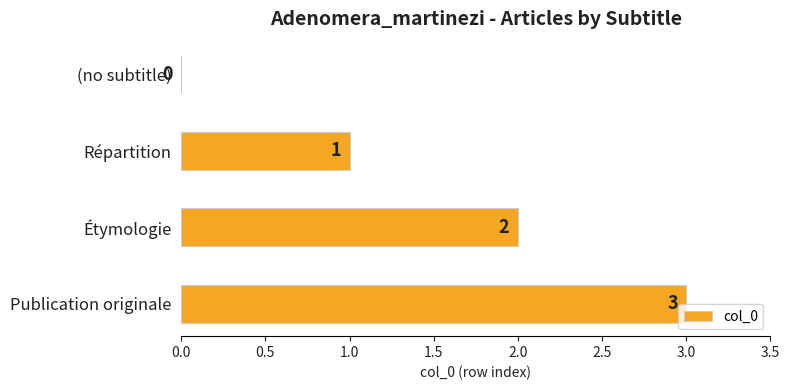

The chart shows a value of 3 at Étymologie. True or false?

False